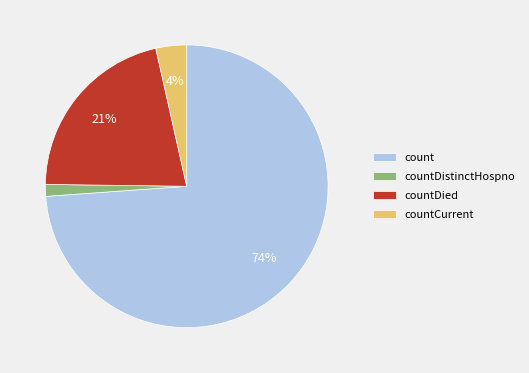

The countDied slice represents 21% of the pie. True or false?

True